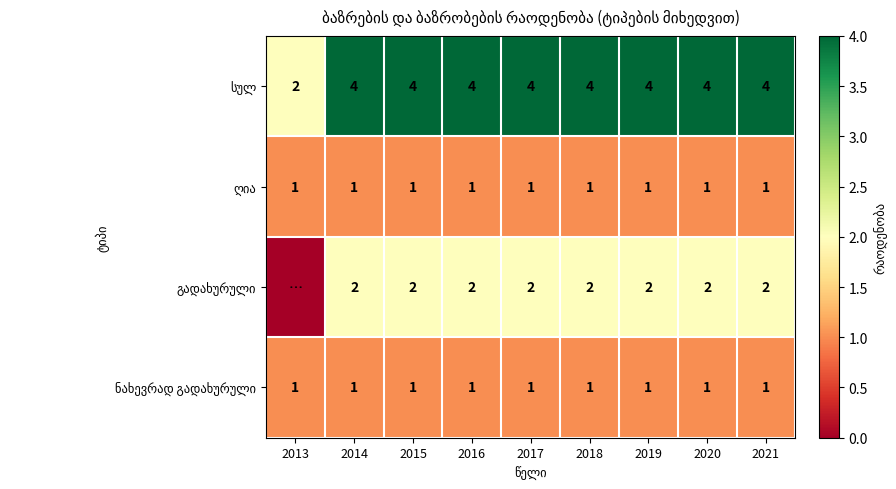

What is the total value across all series at 2015?

8